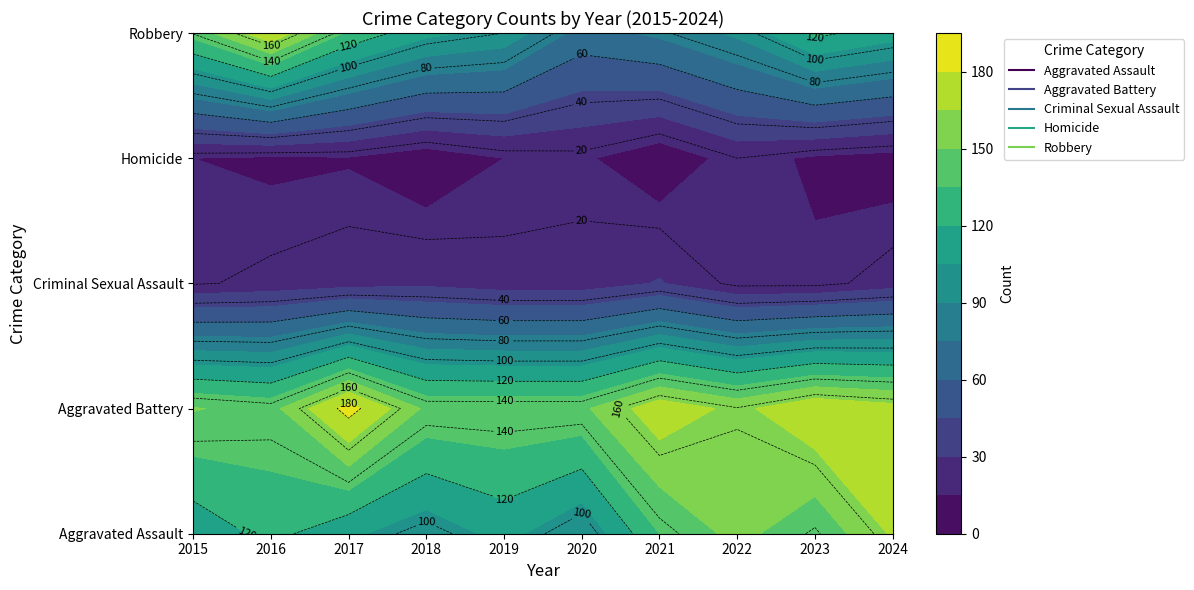

How many series are shown in this chart?

5